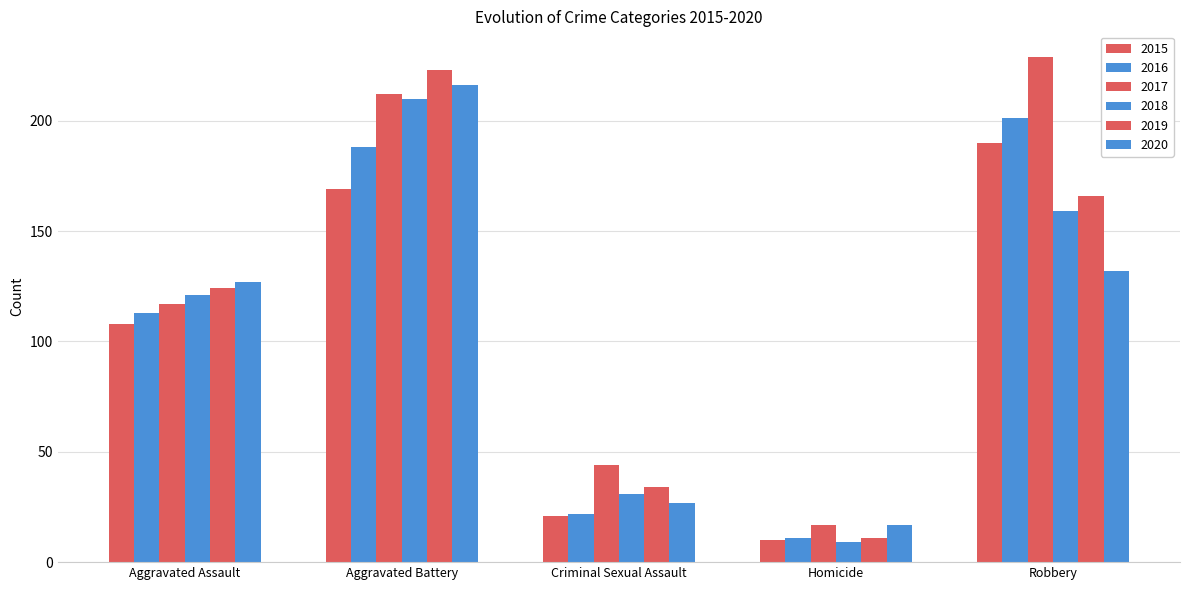

At Criminal Sexual Assault, list the series in order from smallest to largest.

2015, 2016, 2020, 2018, 2019, 2017